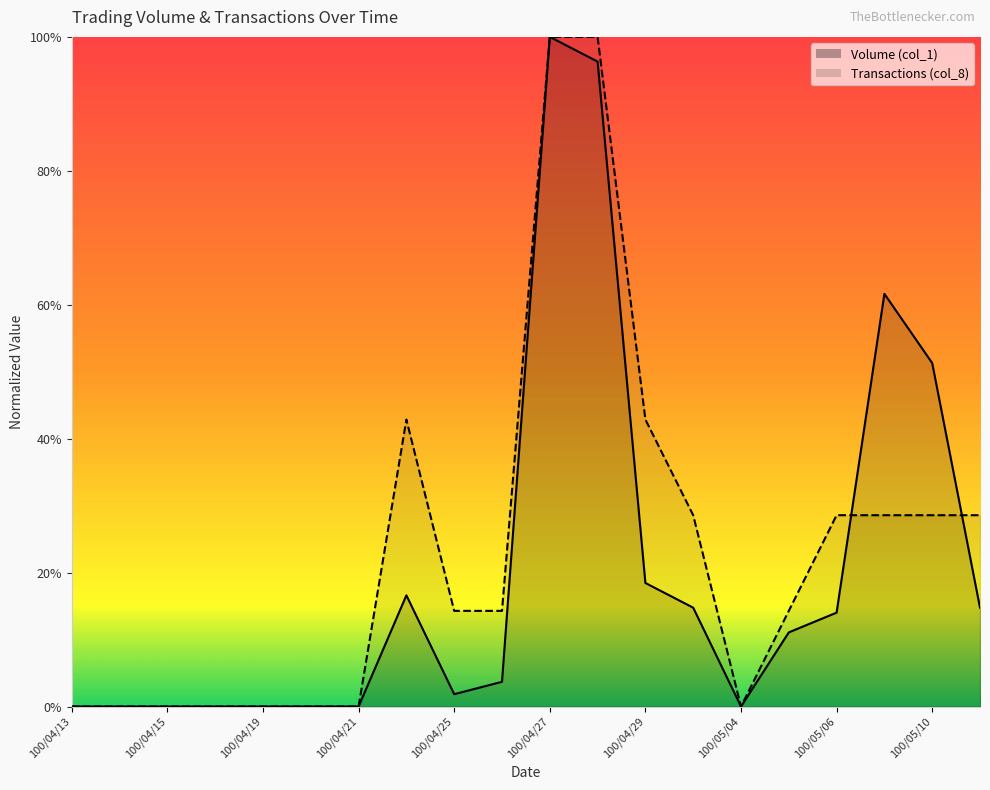

What is the value of the Volume (col_1) point at the 11th from the left?

1.0